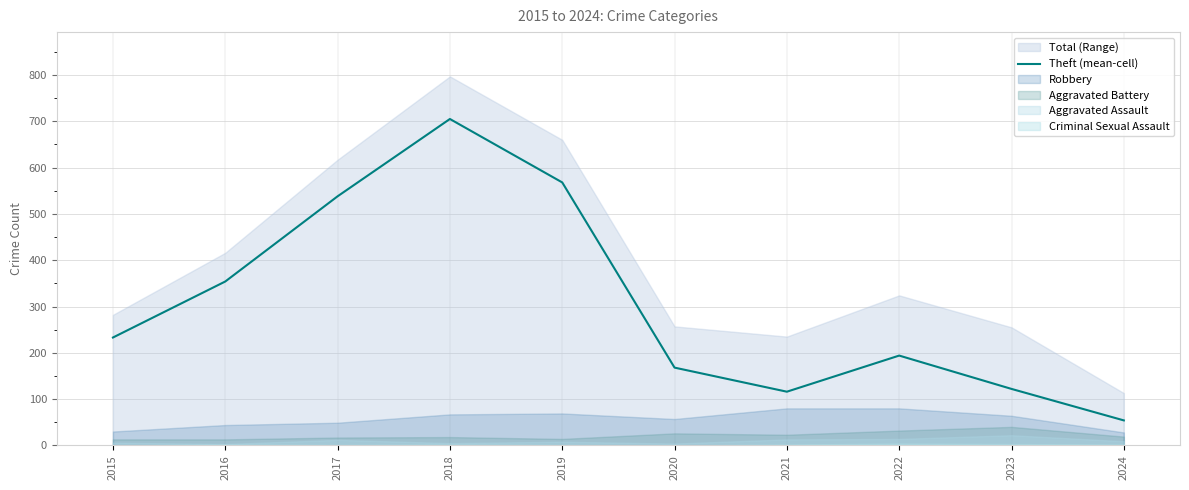

What is the average value?

305